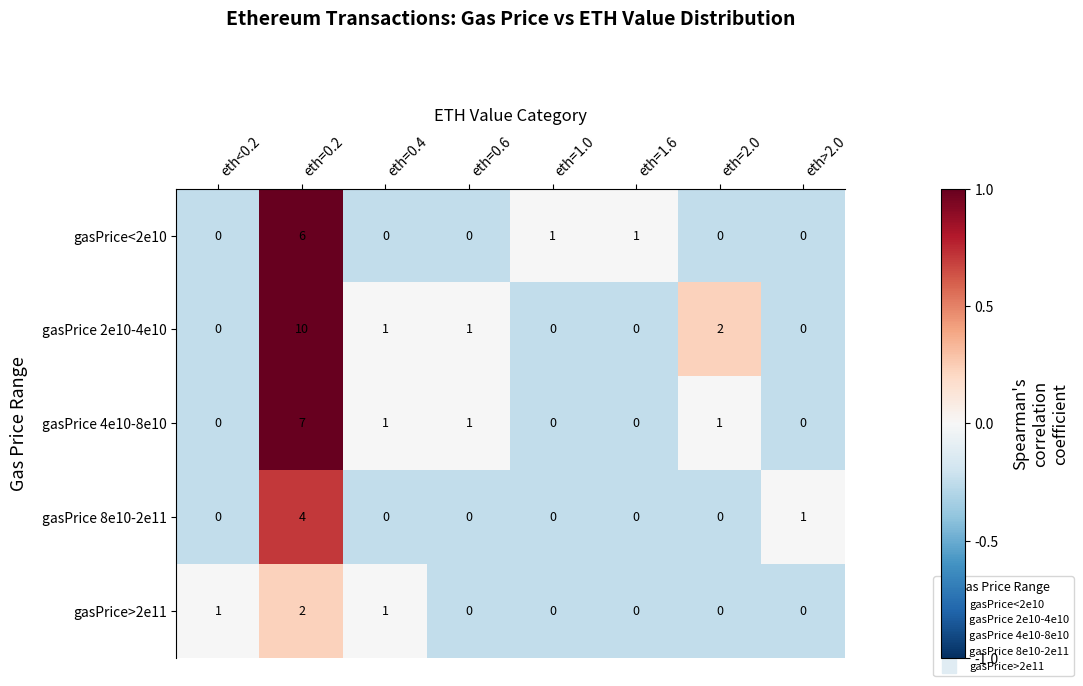

How many values in the gasPrice 4e10-8e10 series are below 1?

4